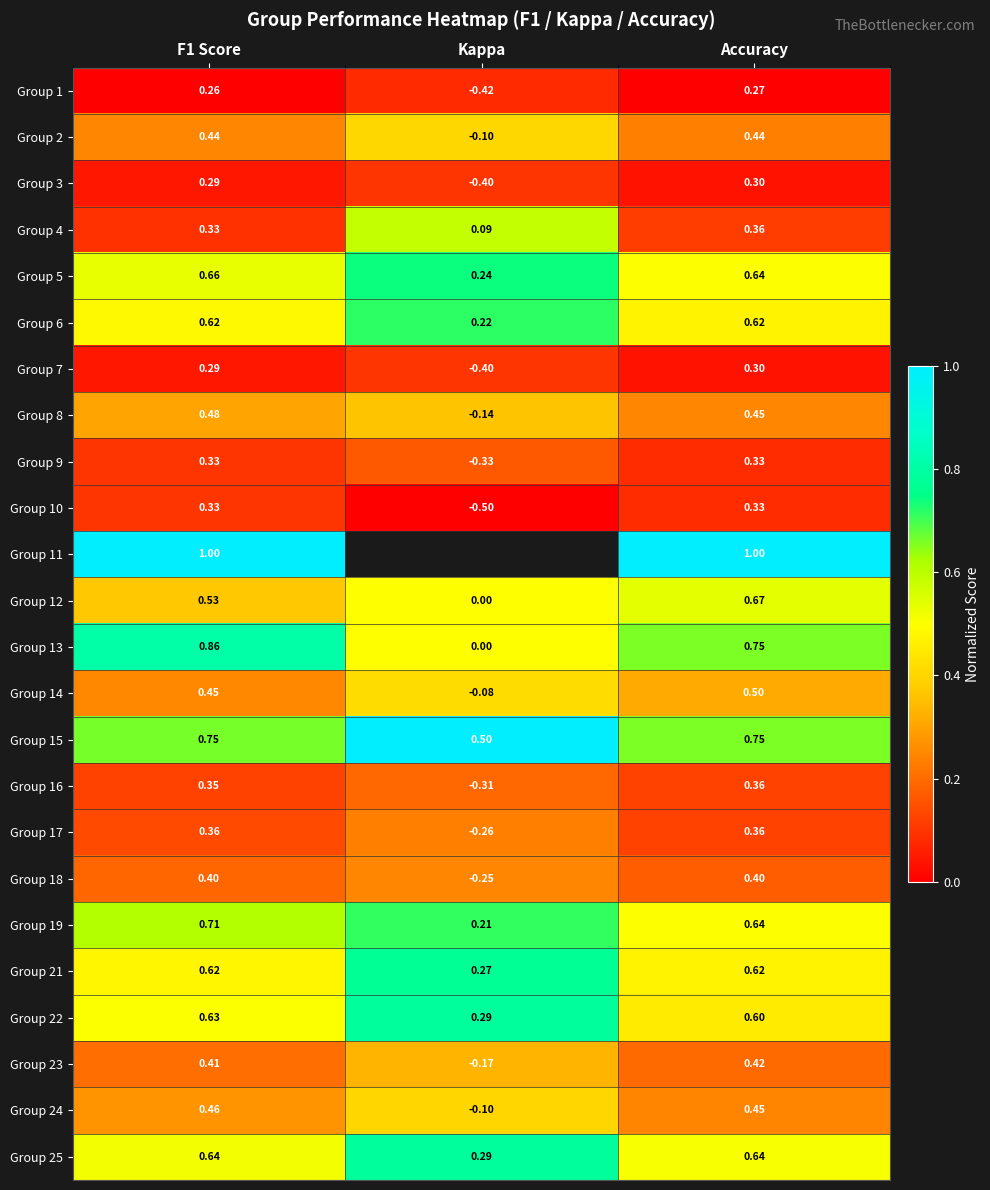

Is the value of Group 23 at Kappa greater than the value of Group 17 at Kappa?

Yes